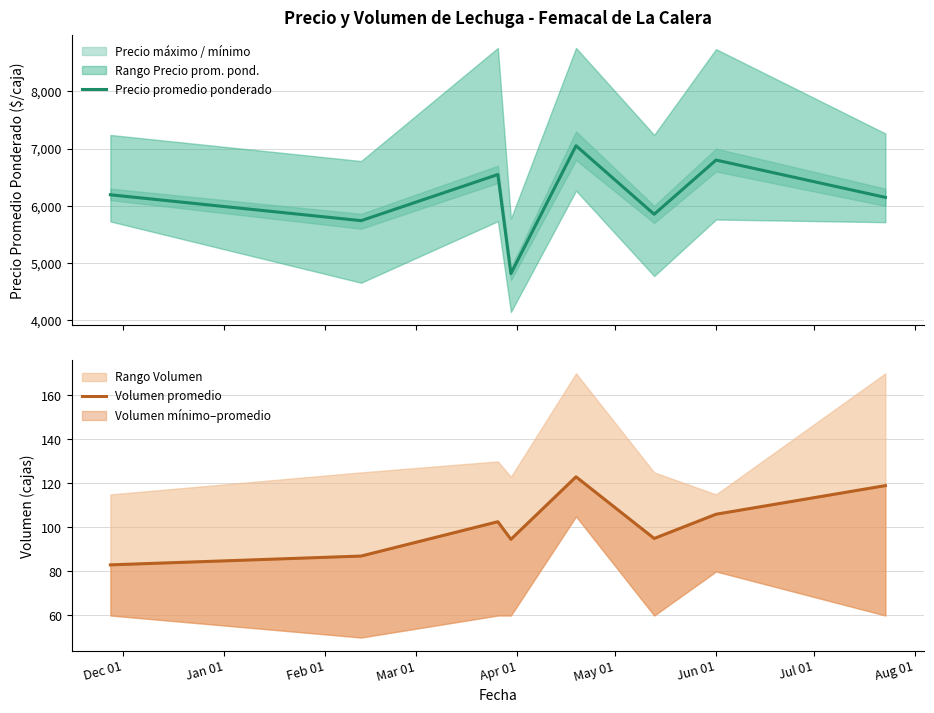

What is the maximum value shown in the chart?

7050.4